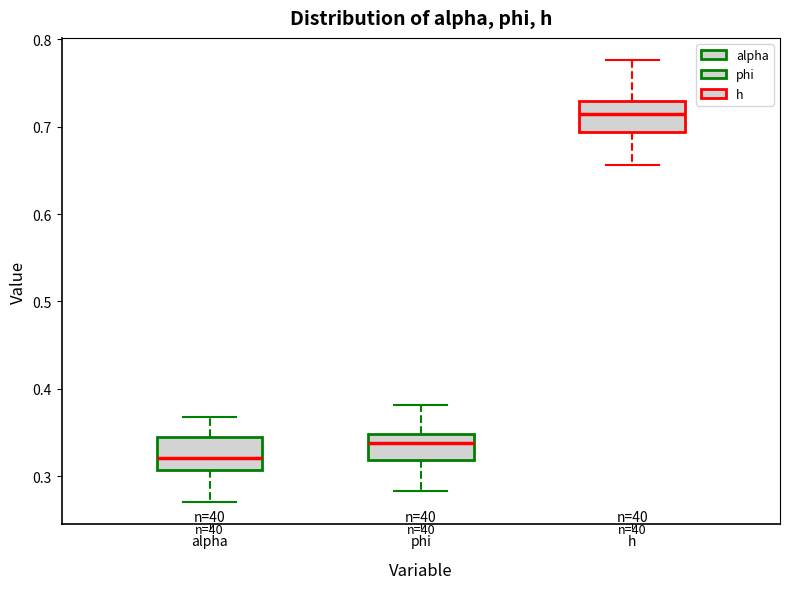

Reading left to right, transcribe this box plot: for each box, give where its median line is, the range the box spans, and where its two whiskers end, as read against the y-axis. The values are not printed on the chart, so give them approximately, as read against the axis.

alpha: median 0.32, box 0.31 to 0.34, whiskers 0.27 to 0.37
phi: median 0.34, box 0.32 to 0.35, whiskers 0.28 to 0.38
h: median 0.72, box 0.69 to 0.73, whiskers 0.66 to 0.78